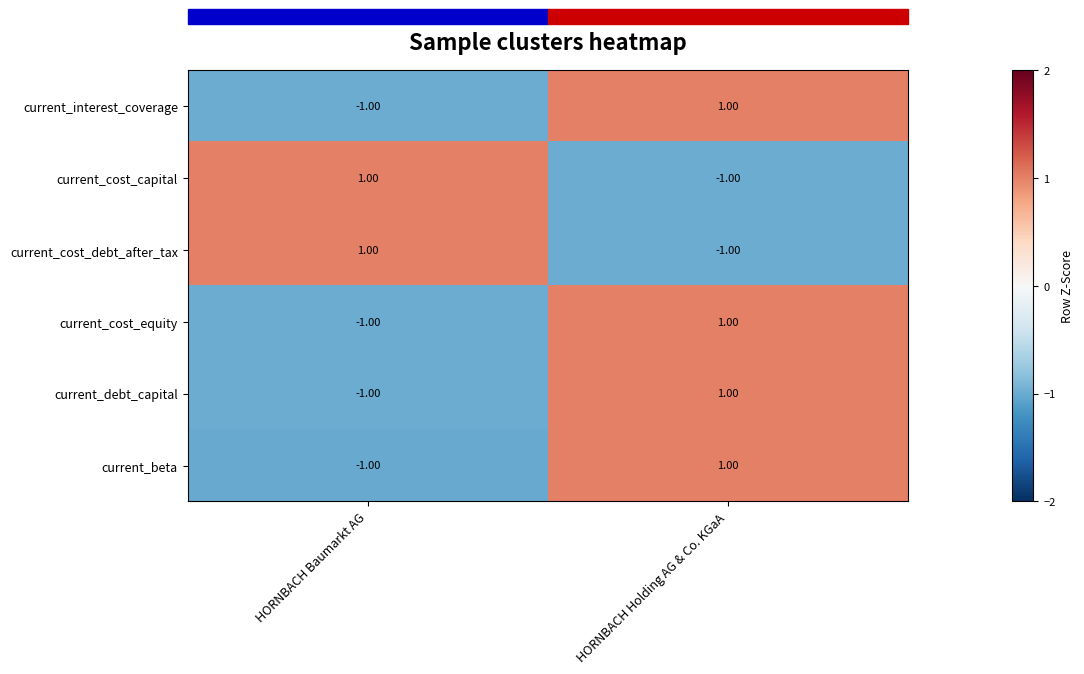

List the labels in order of current_debt_capital value, smallest first.

HORNBACH Baumarkt AG, HORNBACH Holding AG & Co. KGaA